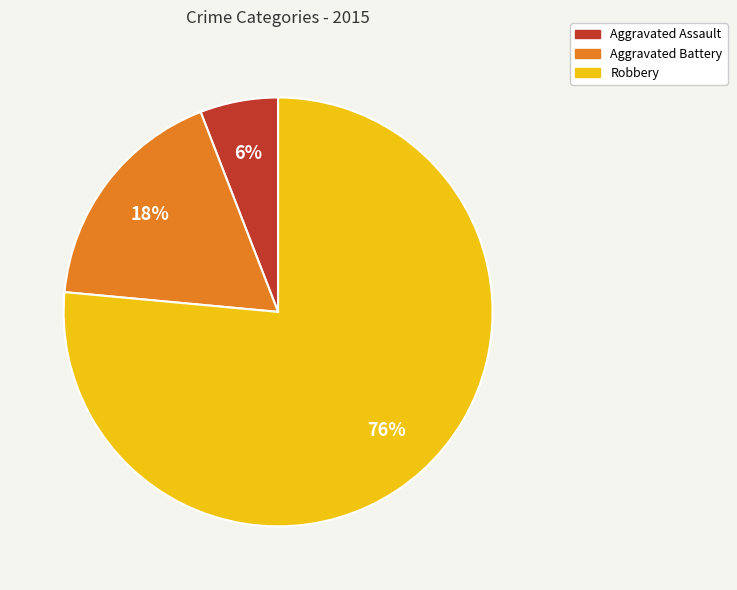

What percentage is the Robbery slice, to the nearest percent?

76%